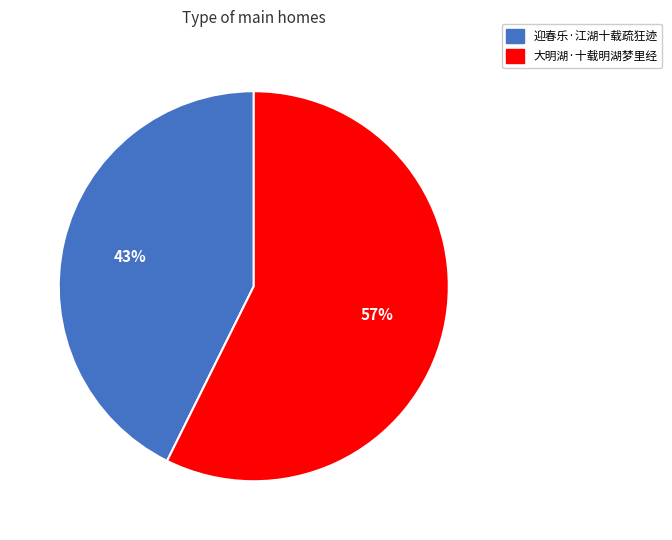

Do 大明湖·十载明湖梦里经 and 迎春乐·江湖十载疏狂迹 together represent more than half of the pie?

Yes